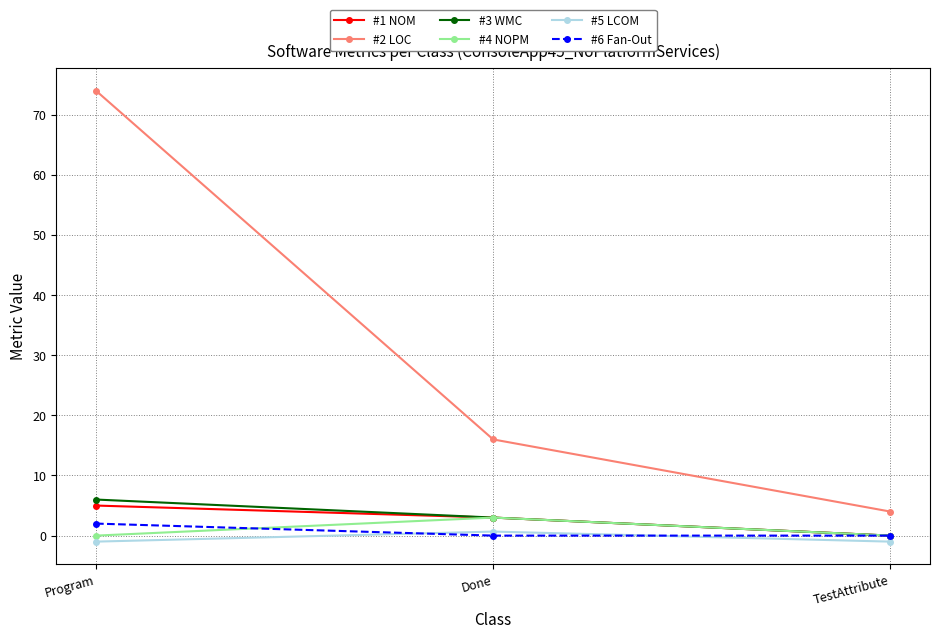

List the series in order of their peak value, lowest first.

#5 LCOM, #6 Fan-Out, #4 NOPM, #1 NOM, #3 WMC, #2 LOC